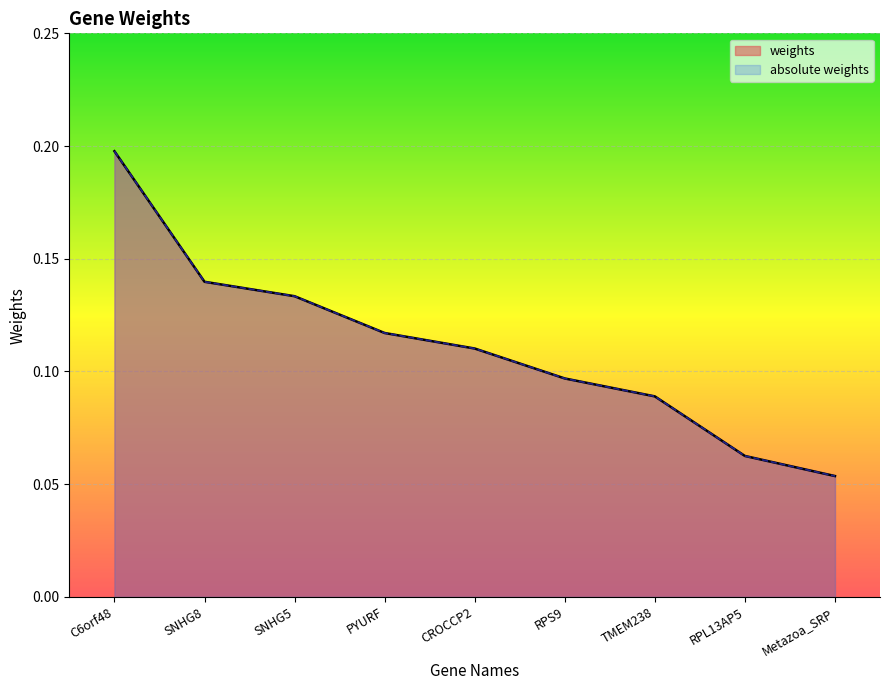

Reading left to right, transcribe all the data shown in this chart.

weights: C6orf48=0.2	SNHG8=0.1	SNHG5=0.1	PYURF=0.1	CROCCP2=0.1	RPS9=0.1	TMEM238=0.1	RPL13AP5=0.1	Metazoa_SRP=0.1
absolute weights: C6orf48=0.2	SNHG8=0.1	SNHG5=0.1	PYURF=0.1	CROCCP2=0.1	RPS9=0.1	TMEM238=0.1	RPL13AP5=0.1	Metazoa_SRP=0.1